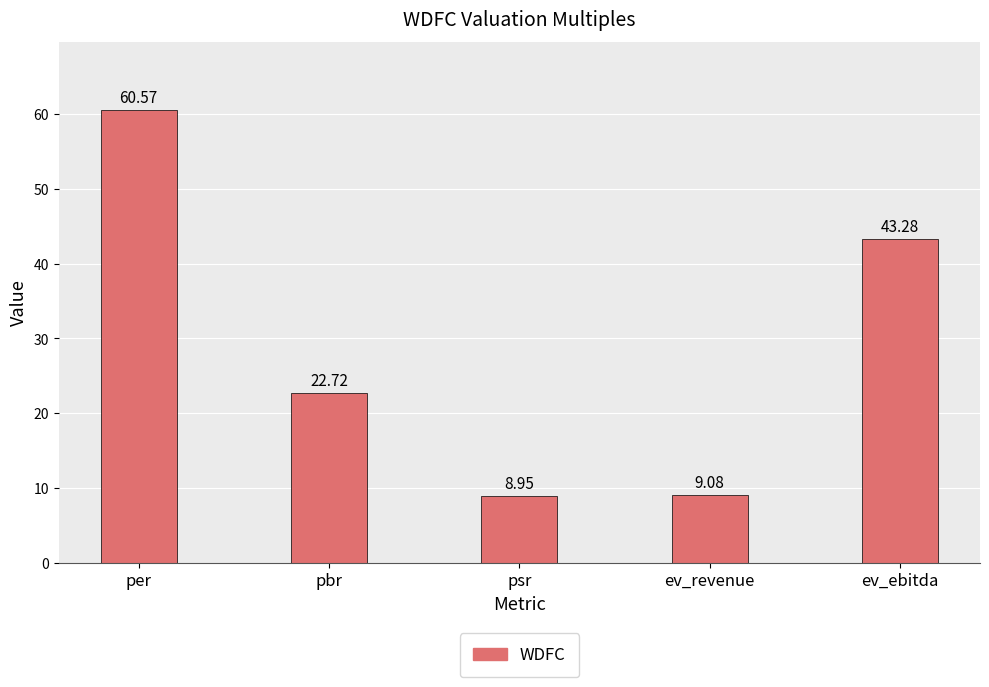

How many distinct data groups are displayed?

1